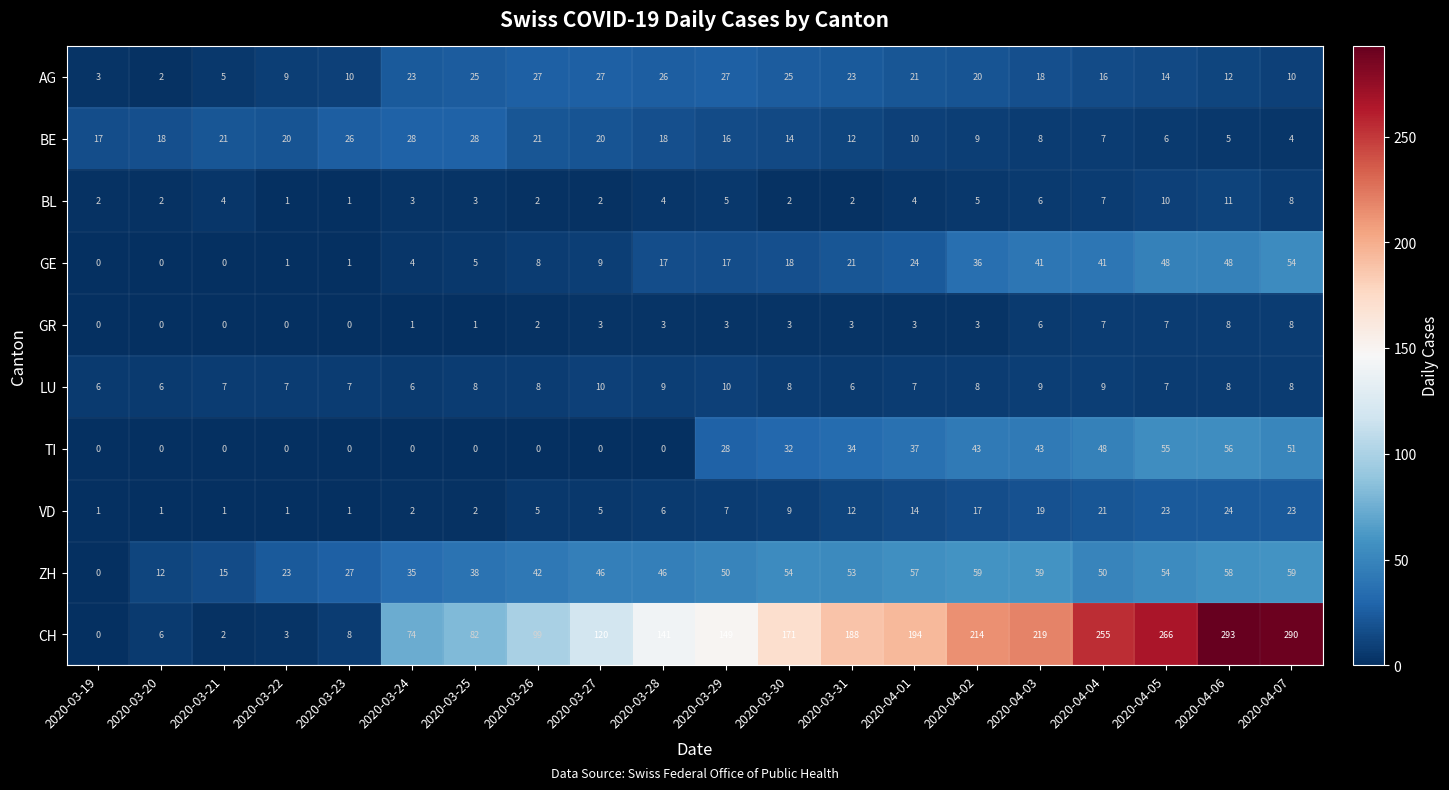

Which series has the widest spread of values?

CH